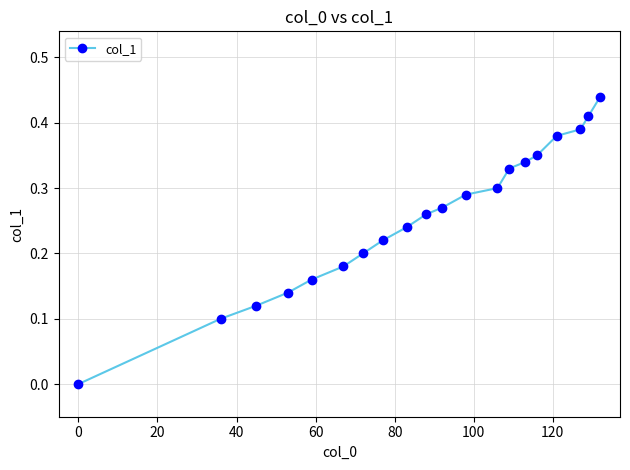

Count the number of categories in the chart.

20